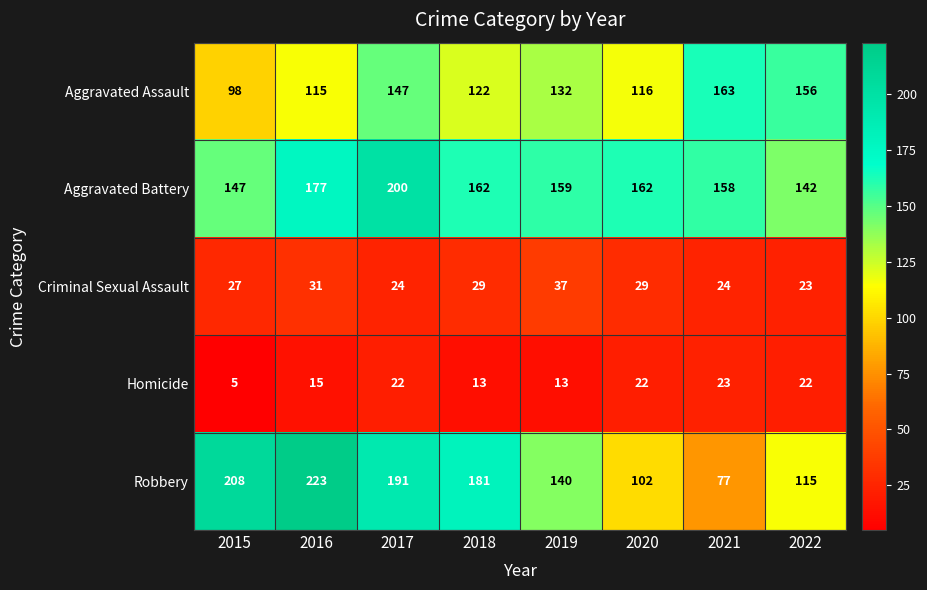

At which category does the chart reach its minimum across all series?

2015